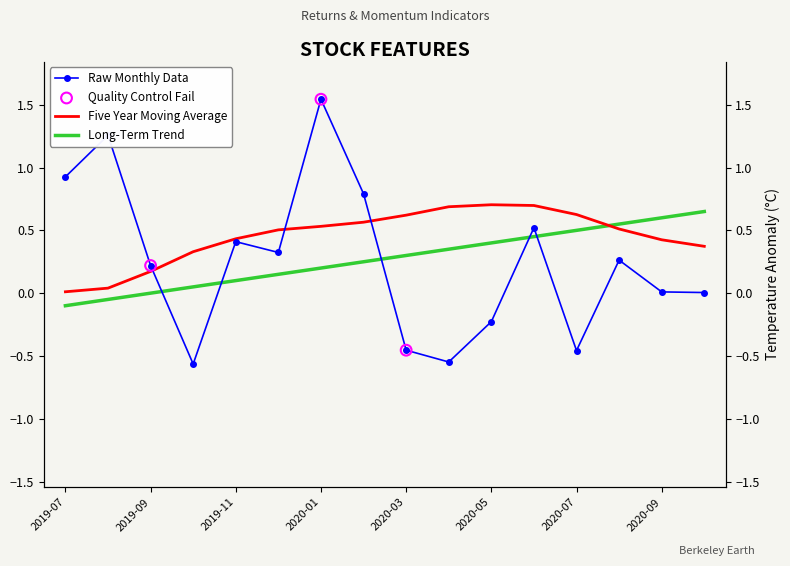

At how many categories does at least one series exceed 0?

16